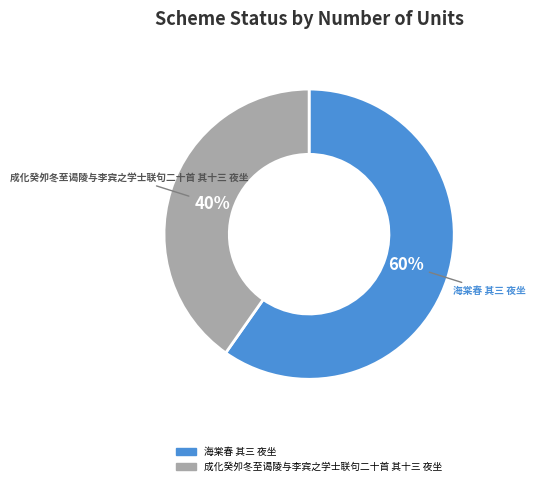

What is the smallest slice in the pie chart?

成化癸夘冬至谒陵与李宾之学士联句二十首 其十三 夜坐